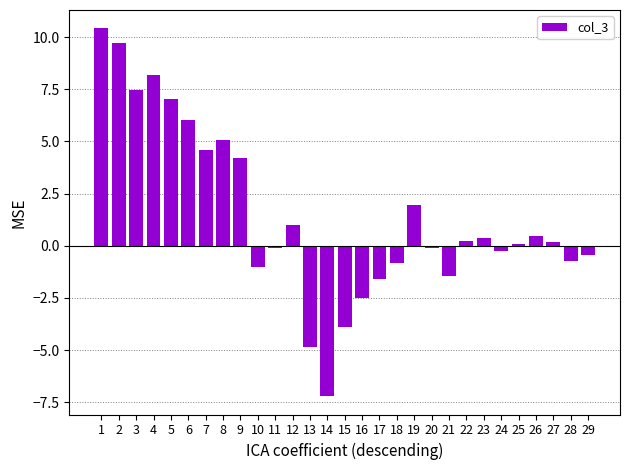

Which has a higher value, 23 or 13?

23